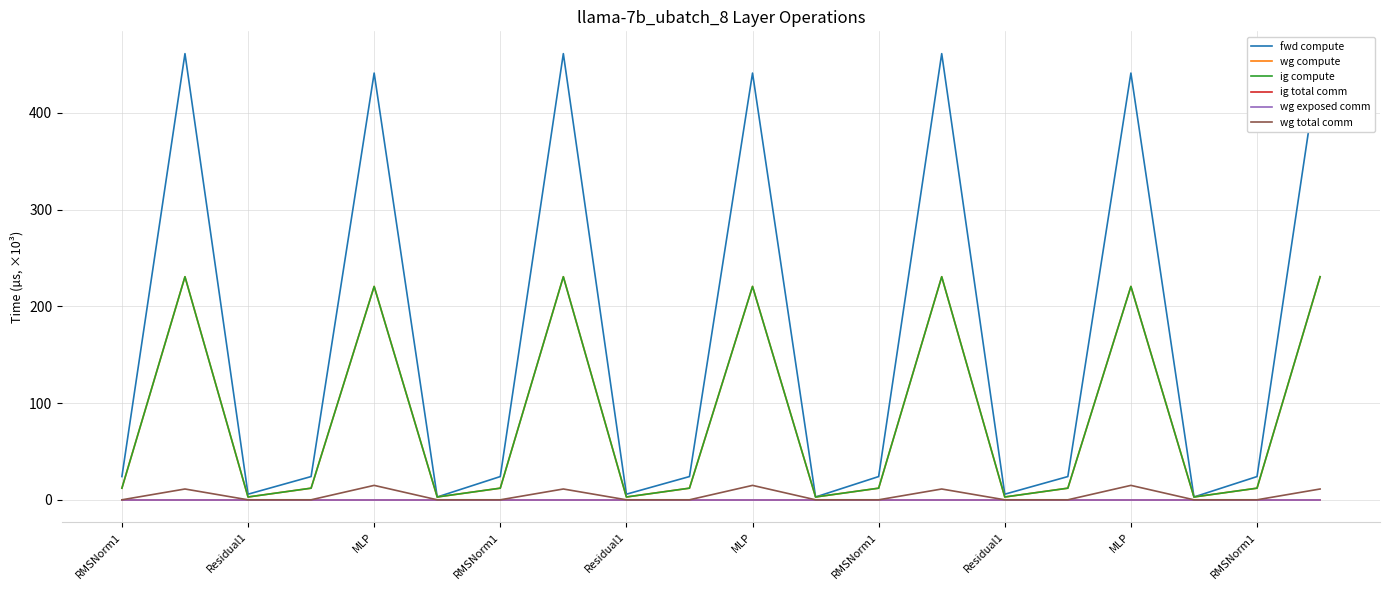

True or false: ig total comm has more than 2 points higher than both neighbors.

False